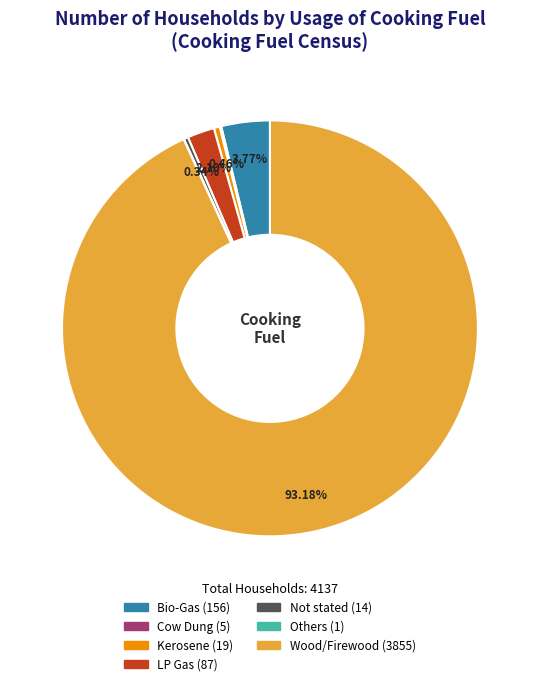

Is there a majority slice in this chart?

Yes